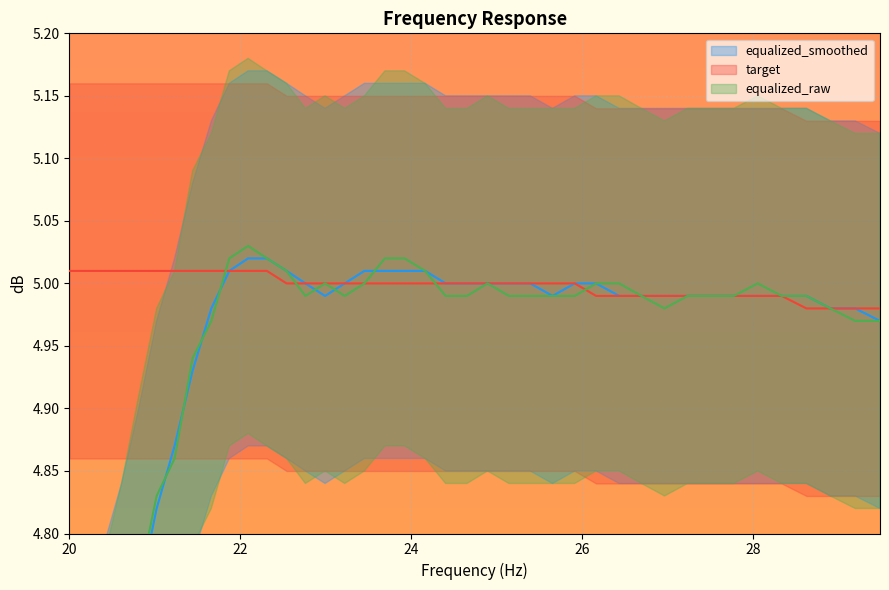

Which series has the largest range (max minus min)?

equalized_raw